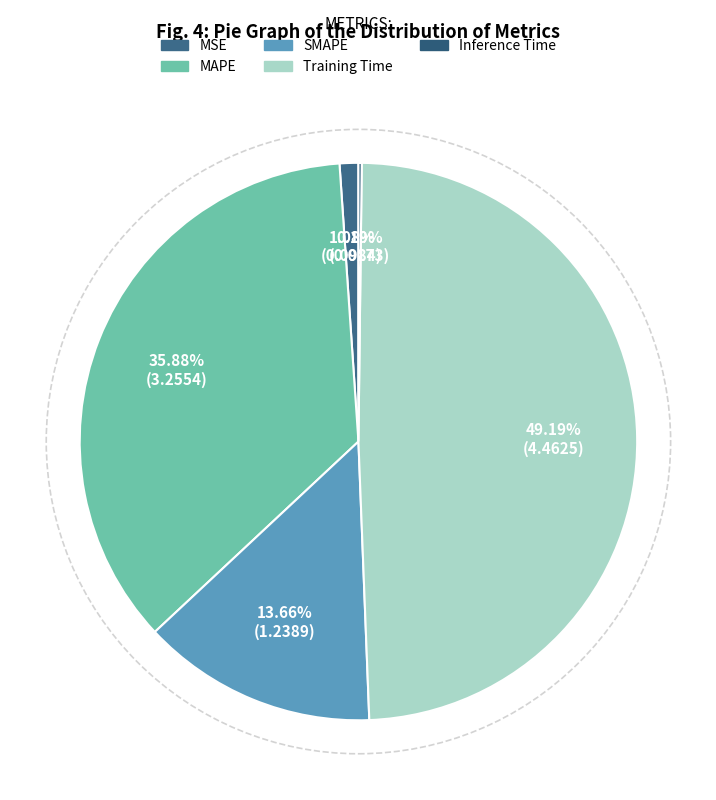

To the nearest percent, what is the combined percentage of Inference Time and SMAPE?

14%